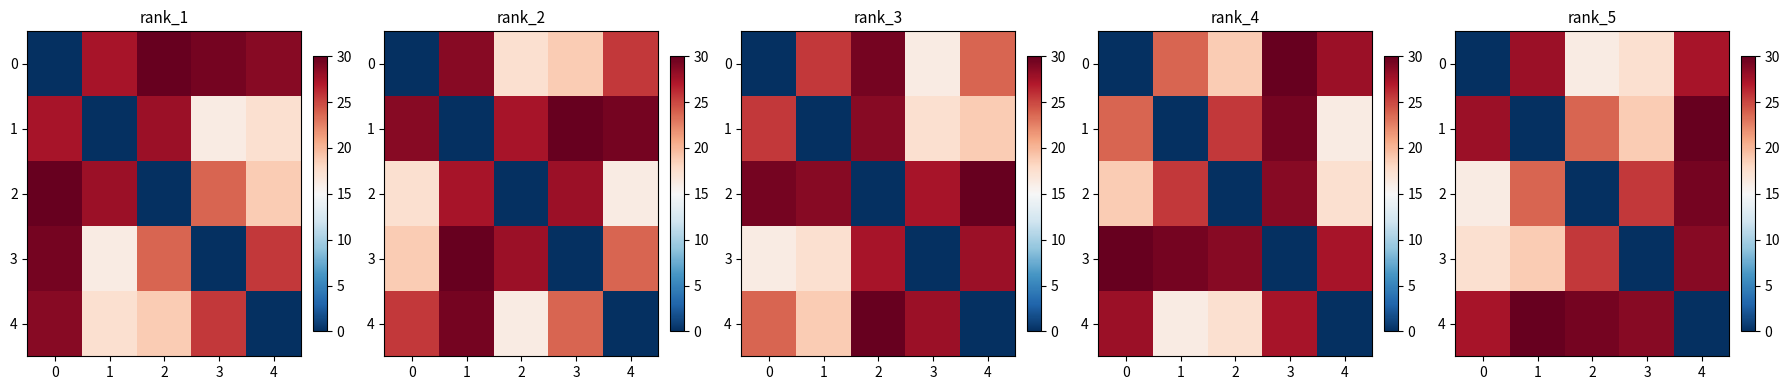

Count the number of categories in the chart.

5